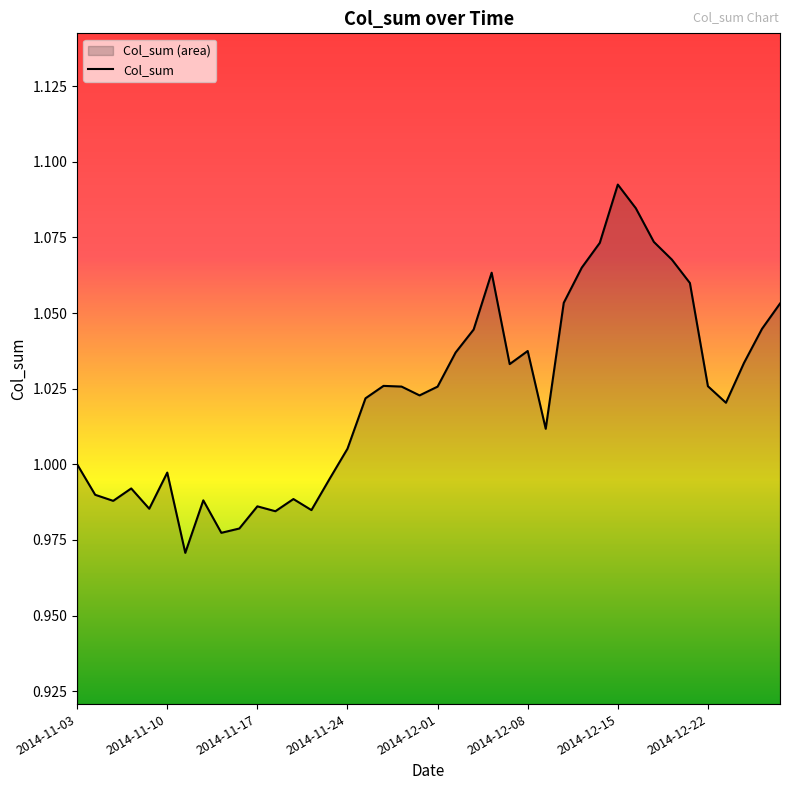

How many lines are shown in the chart?

1